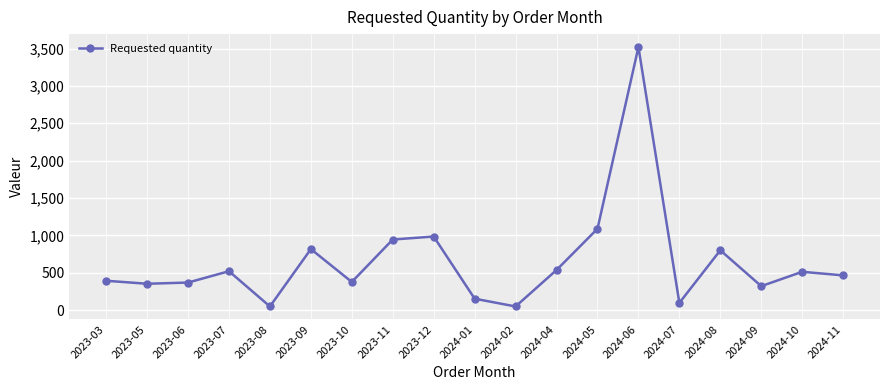

Which label corresponds to the largest value in the chart?

2024-06